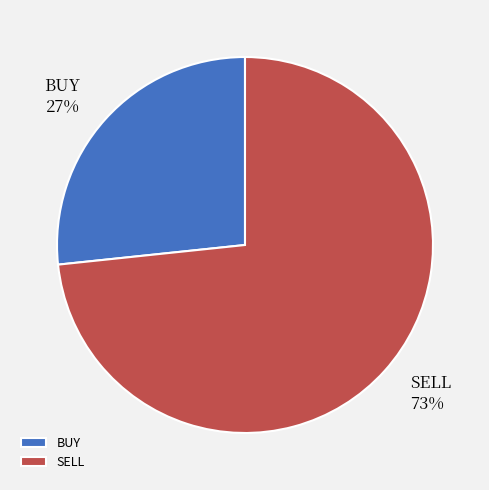

What is the ratio of the value at BUY to the value at SELL?

0.4